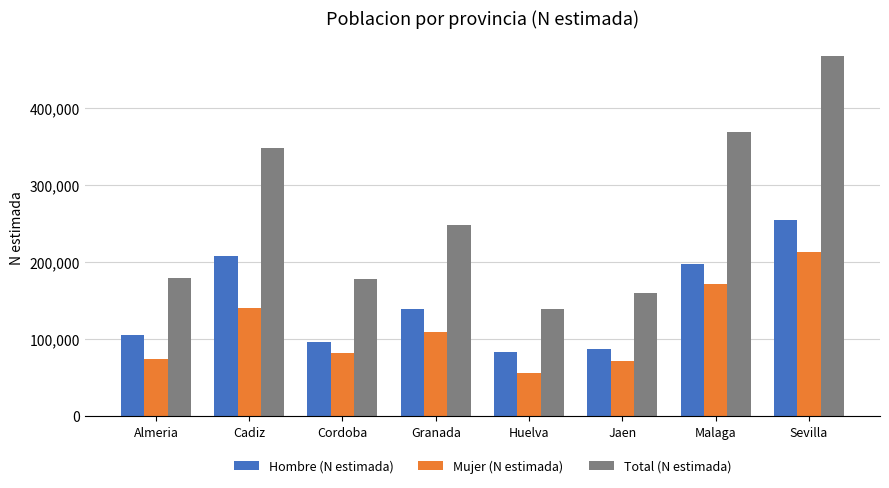

What is the lowest value of the Hombre (N estimada) series?

83109